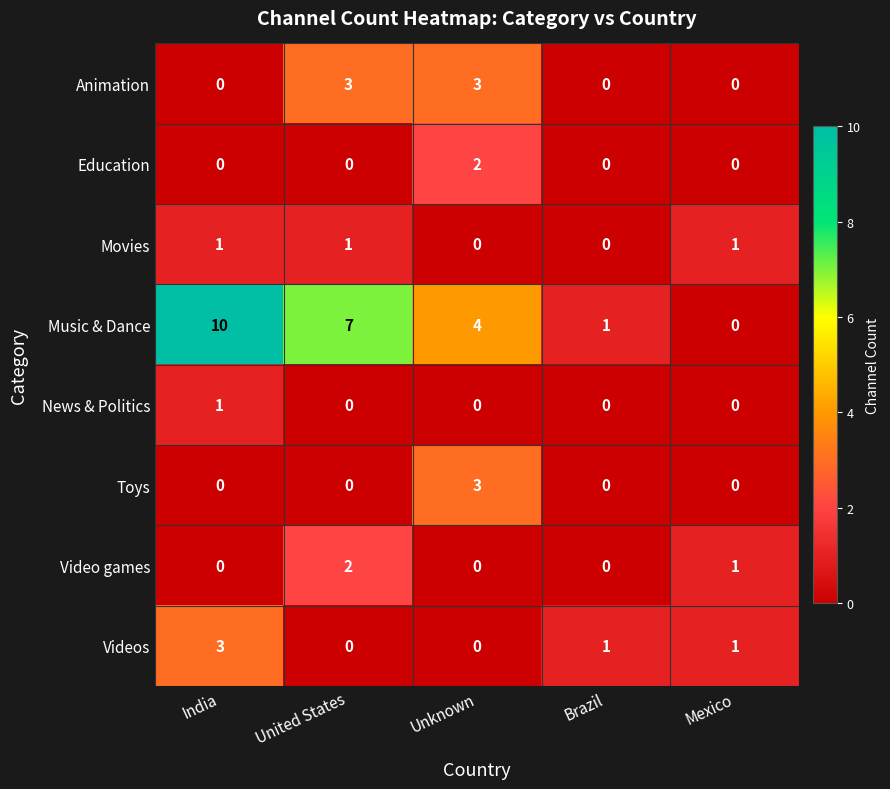

The News & Politics series shows 1 at India. True or false?

True